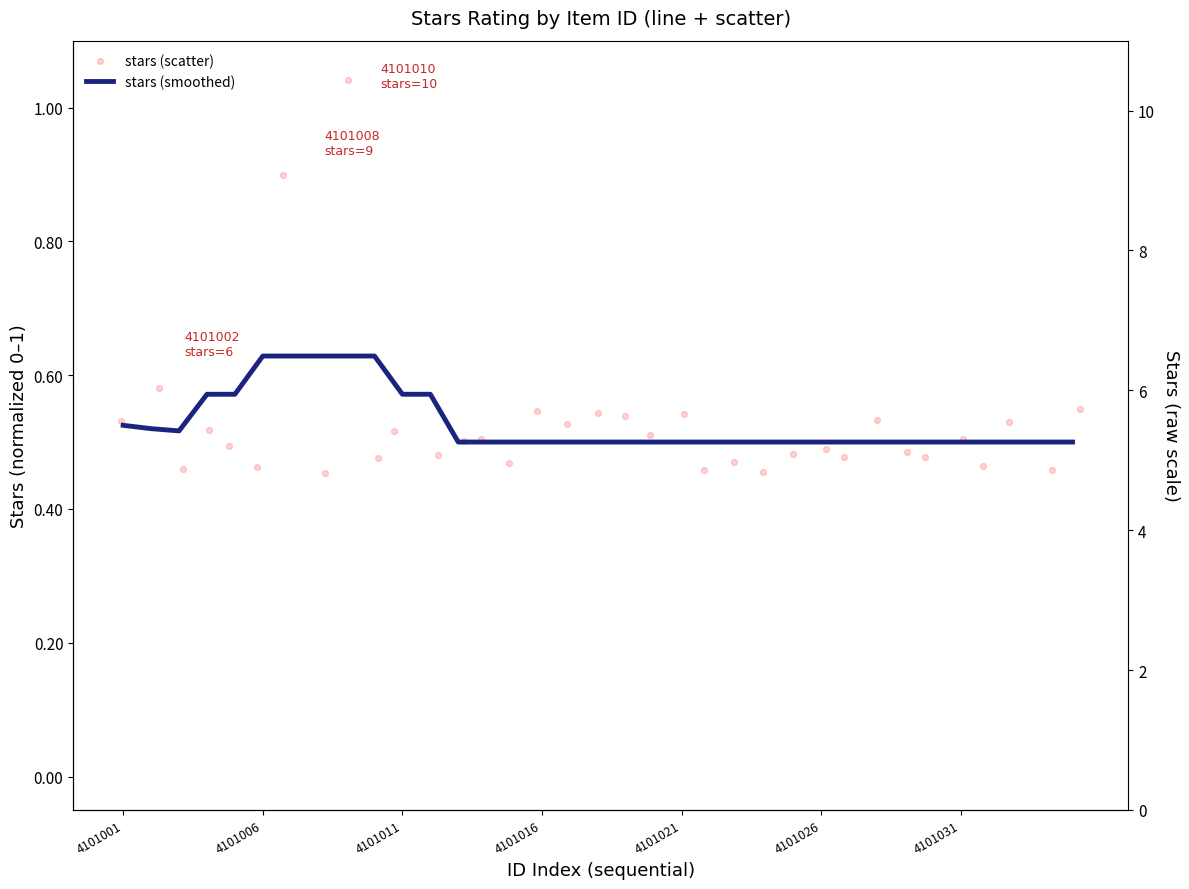

Which series has the largest Y range (max minus min)?

stars (scatter)